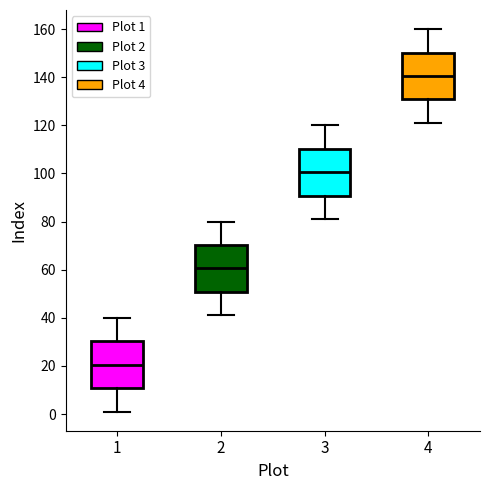

Reading left to right, read every box against the y-axis: the position of its median line, the range the box covers, and the ends of its whiskers. The values are not printed on the chart, so give them approximately, as read against the axis.

1: median 20, box 10 to 30, whiskers 2 to 40
2: median 60, box 50 to 70, whiskers 42 to 80
3: median 100, box 90 to 110, whiskers 82 to 120
4: median 140, box 130 to 150, whiskers 122 to 160